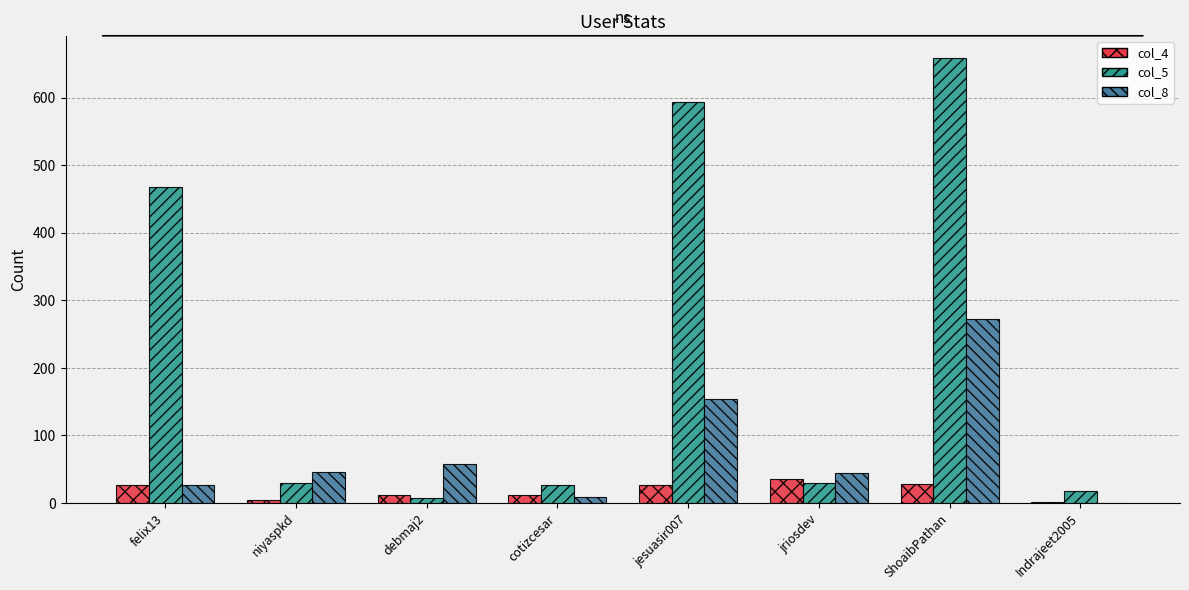

What are all the series names shown in the legend?

col_4, col_5, col_8